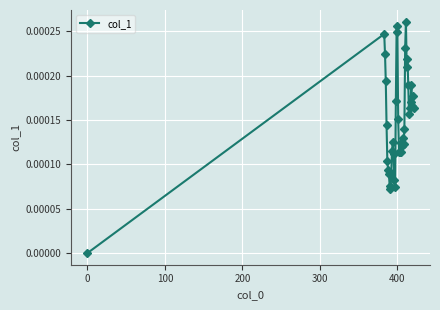

How many lines are shown in the chart?

1